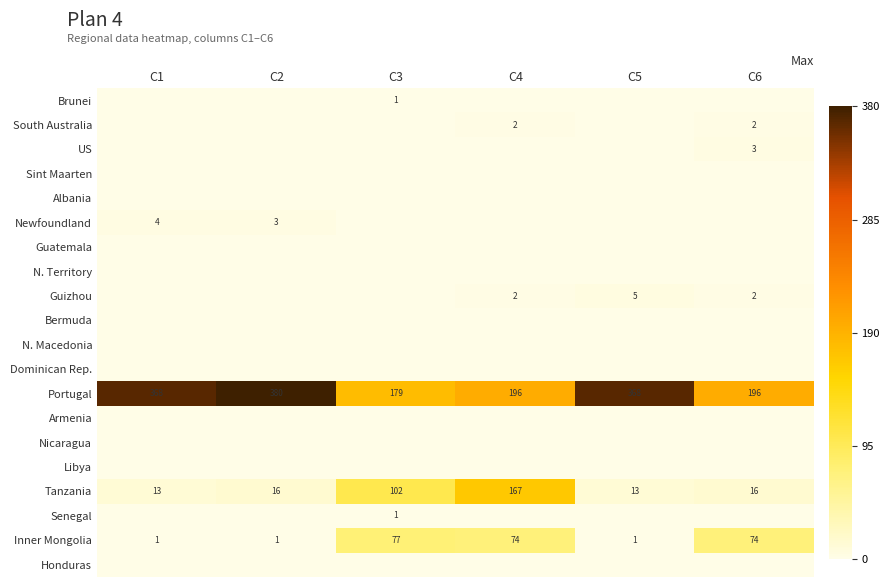

Which series has the largest total across all categories?

Portugal